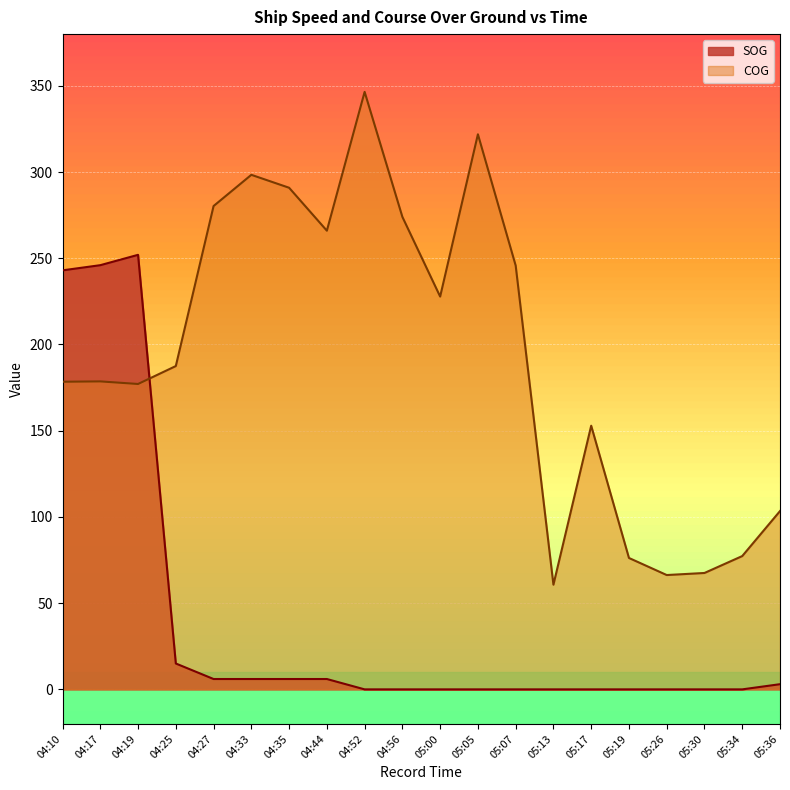

Which series changed the most between 04:56 and 05:34?

COG